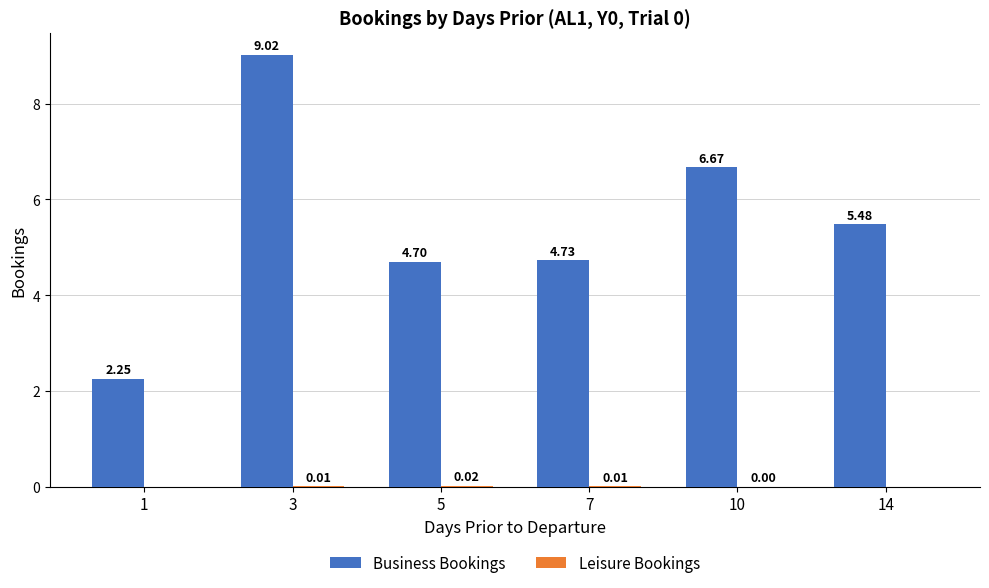

Which series has the largest total across all categories?

Business Bookings